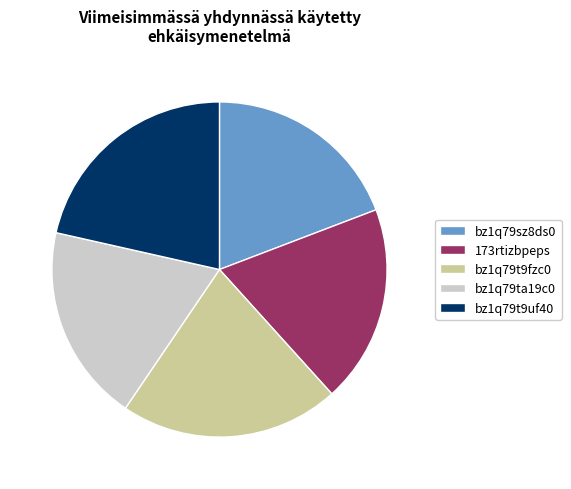

What is the ratio of the value at bz1q79t9uf40 to the value at bz1q79t9fzc0?

1.0